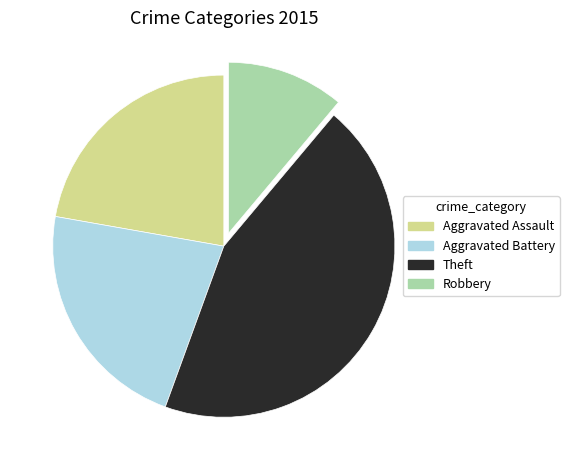

What is the ratio of the value at Theft to the value at Aggravated Battery?

2.0